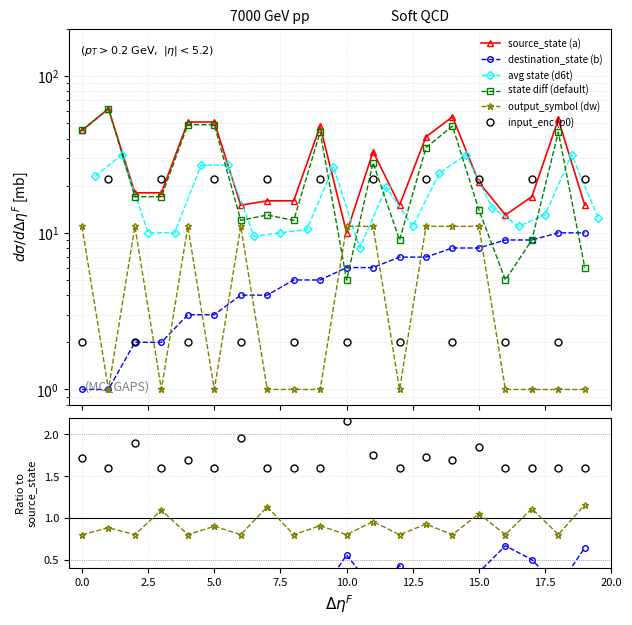

The value of destination_state (b) at 10 is 0.6. True or false?

True